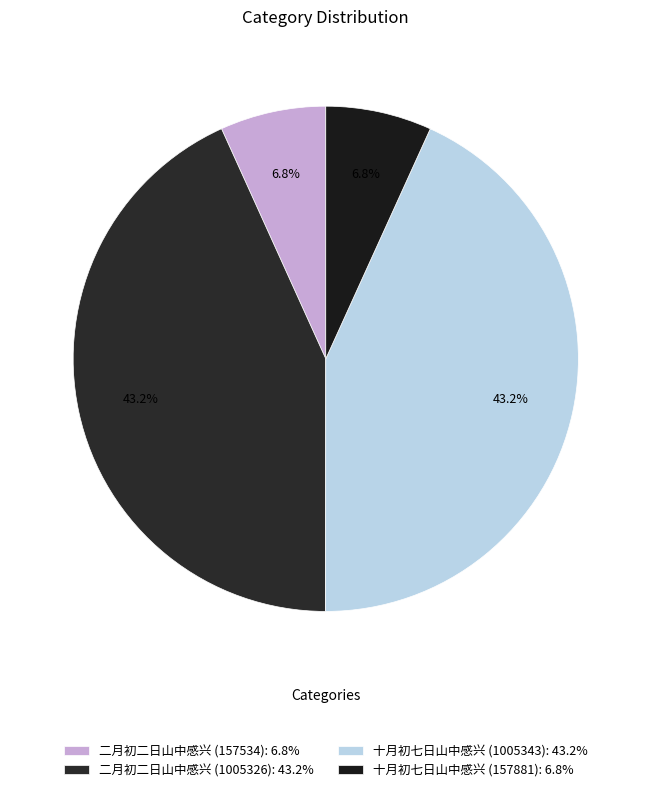

Is 十月初七日山中感兴 (157881) the majority of the pie?

No